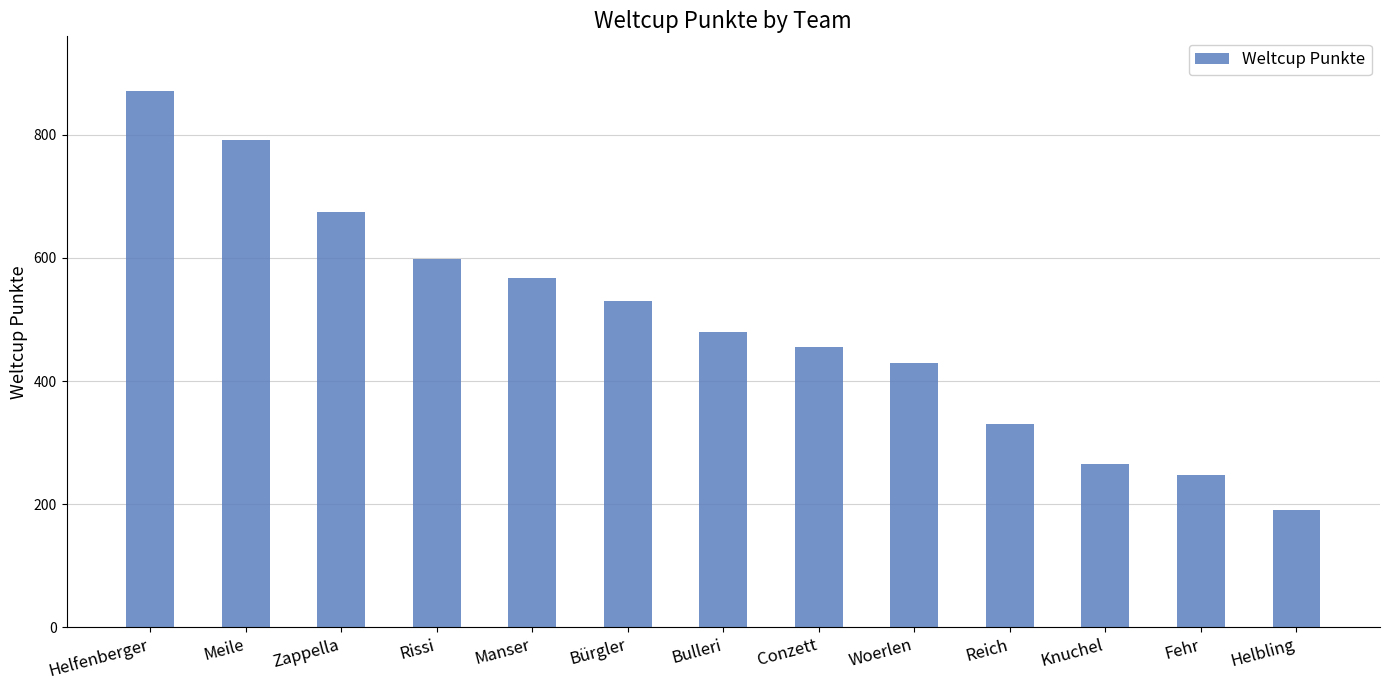

What is the change in value from Conzett to Helbling?

-265